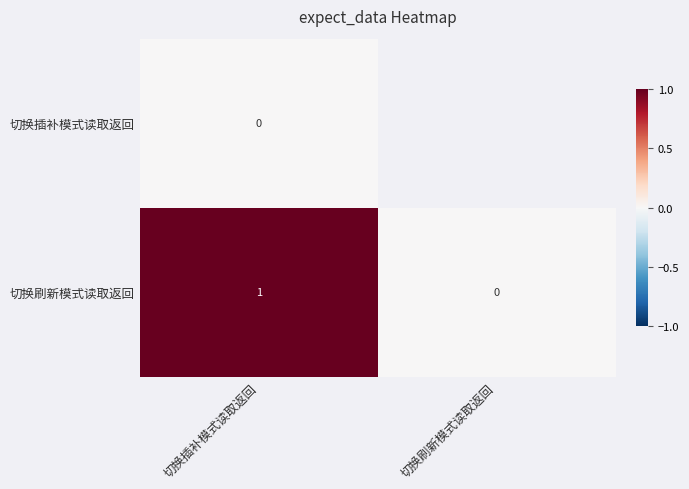

The 切换刷新模式读取返回 series shows 2 at 切换插补模式读取返回. True or false?

False